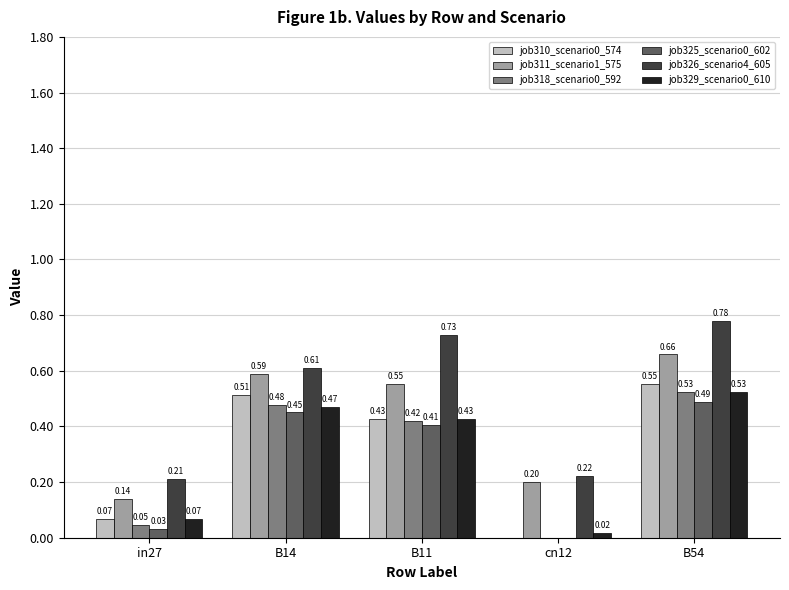

Between in27 and B54, which series saw the biggest shift?

job326_scenario4_605